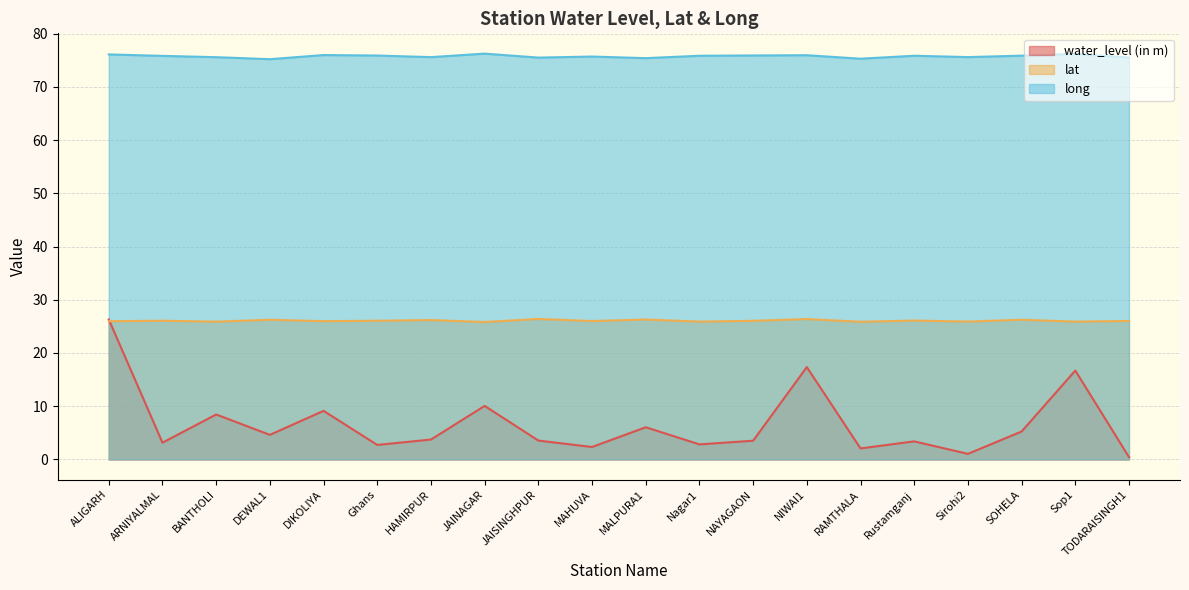

True or false: lat and long cross at least once.

False